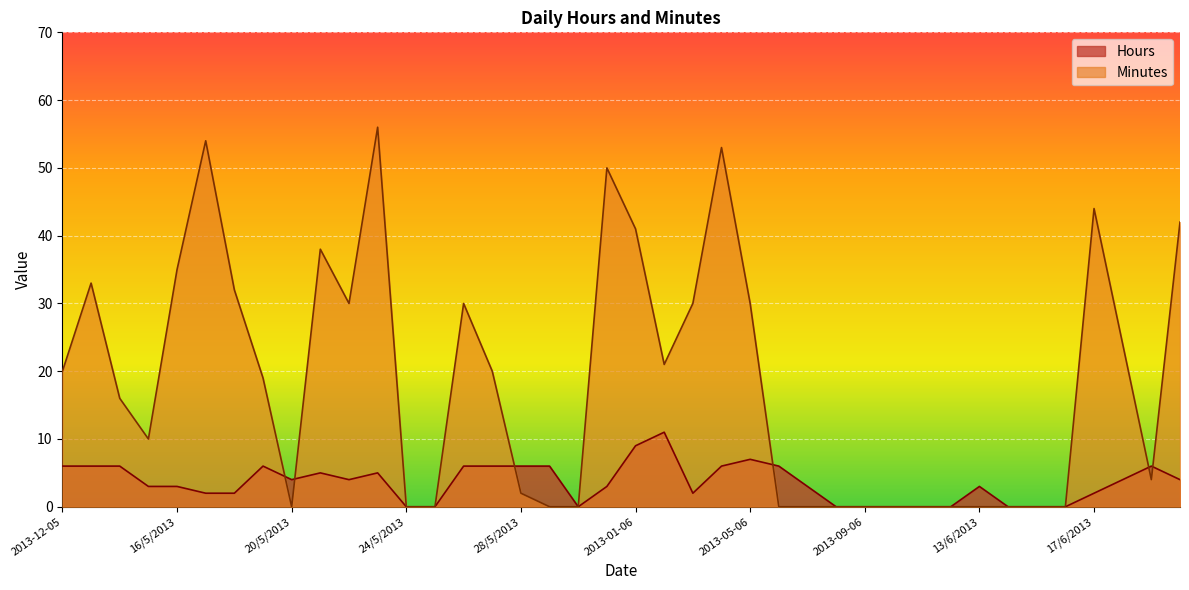

List the labels in order of Hours value, largest first.

2013-02-06, 2013-01-06, 2013-05-06, 2013-12-05, 13/5/2013, 14/5/2013, 19/5/2013, 26/5/2013, 27/5/2013, 28/5/2013, 29/5/2013, 2013-04-06, 2013-06-06, 19/6/2013, 21/5/2013, 23/5/2013, 20/5/2013, 22/5/2013, 18/6/2013, 20/6/2013, 15/5/2013, 16/5/2013, 31/5/2013, 2013-07-06, 13/6/2013, 17/5/2013, 18/5/2013, 2013-03-06, 17/6/2013, 24/5/2013, 25/5/2013, 30/5/2013, 2013-08-06, 2013-09-06, 2013-10-06, 2013-11-06, 2013-12-06, 14/6/2013, 15/6/2013, 16/6/2013